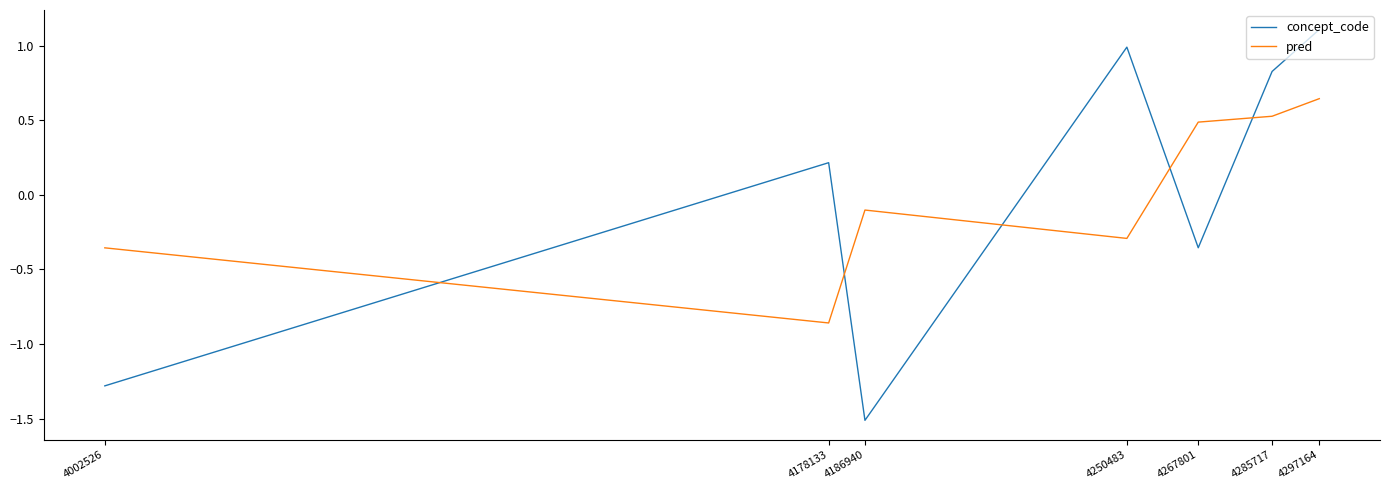

How many lines are shown in the chart?

2